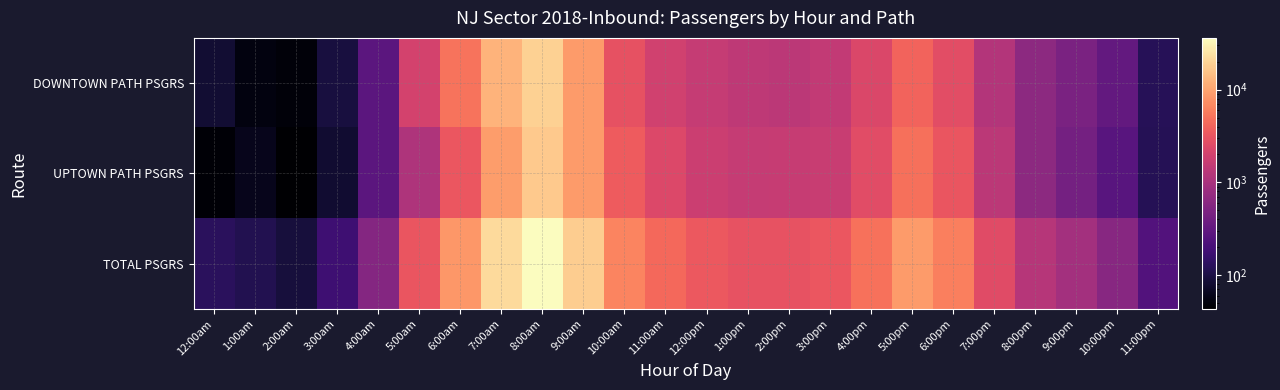

How many distinct data groups are displayed?

3